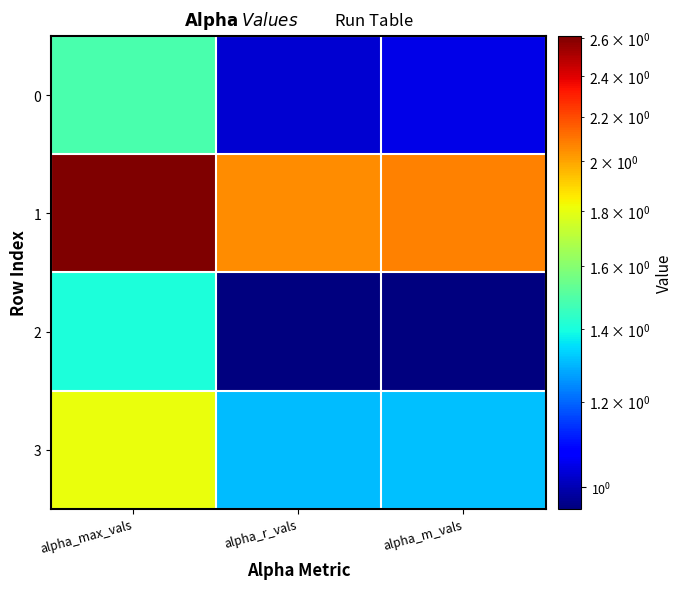

Which category has the highest value across all series?

alpha_max_vals